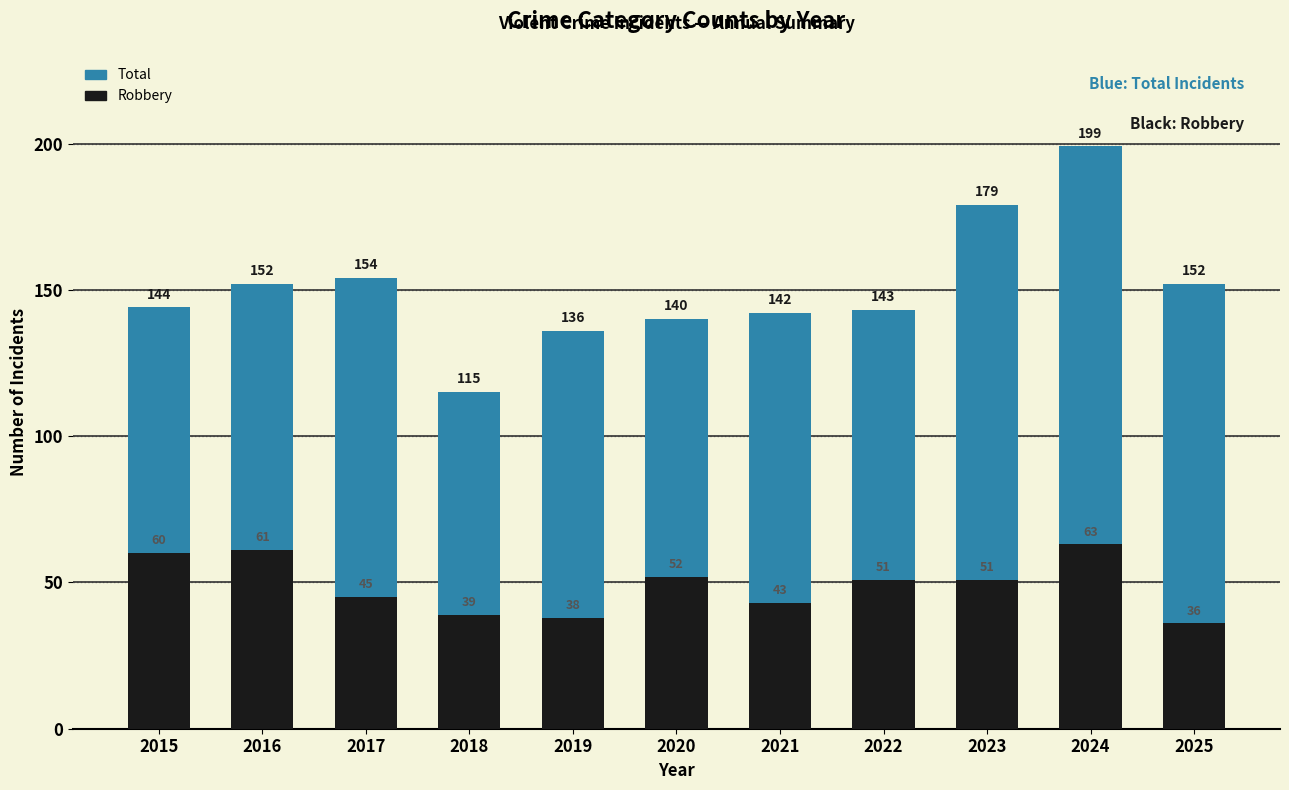

What are all the series names shown in the legend?

Total, Robbery